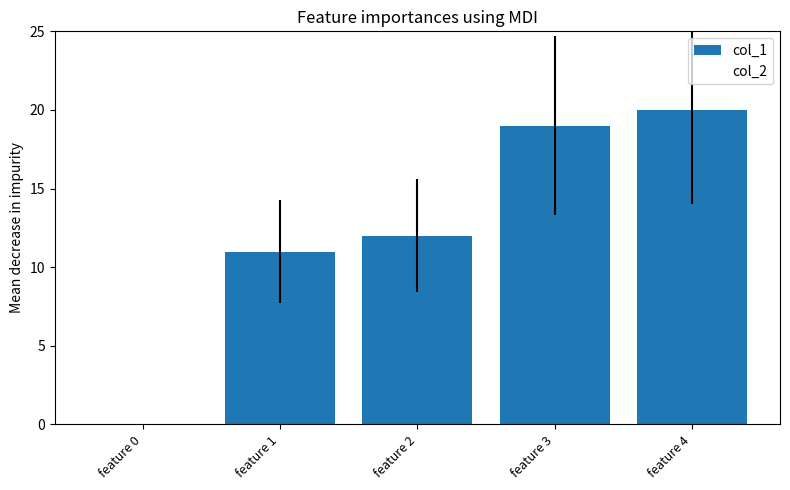

The value at feature 4 is 20. True or false?

True